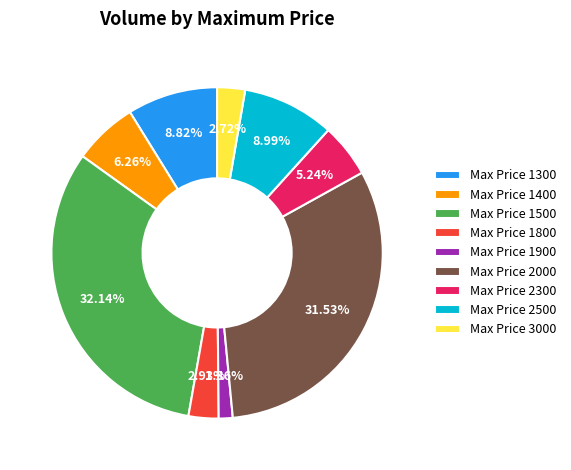

Approximately how many times larger is the value at Max Price 1900 compared to Max Price 3000?

0.5